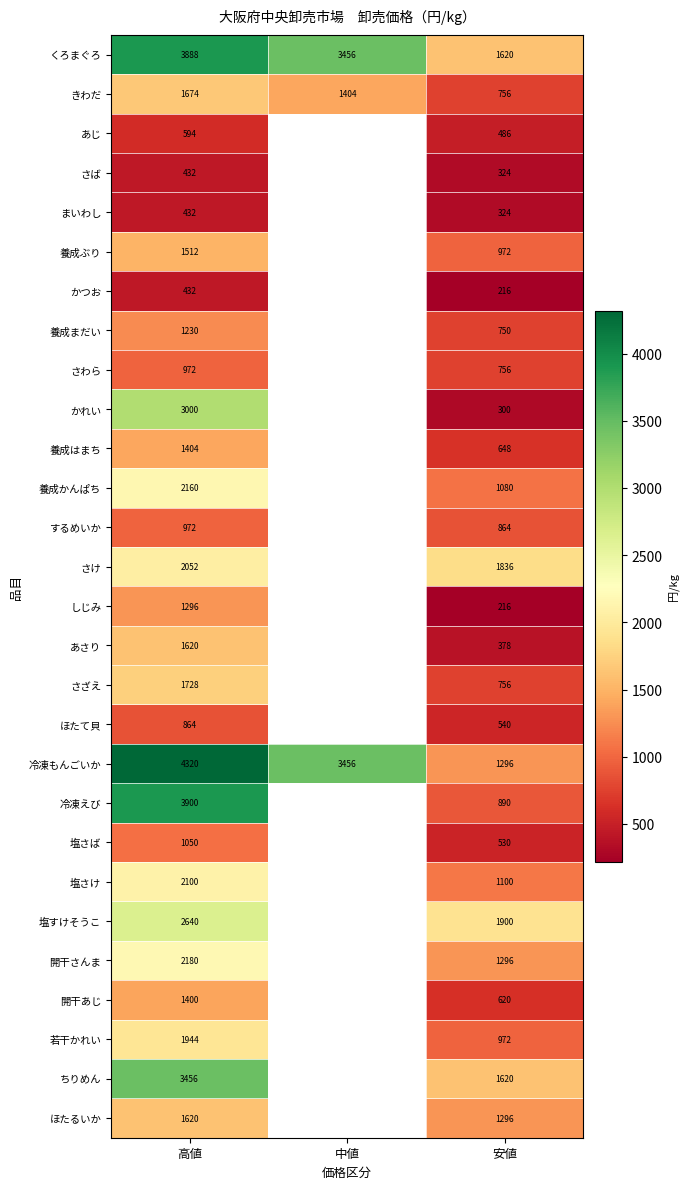

The あさり series shows 1620 at 高値. True or false?

True